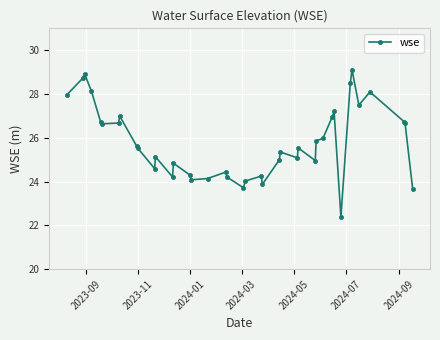

What is the value of the 23rd point from the left?

23.9